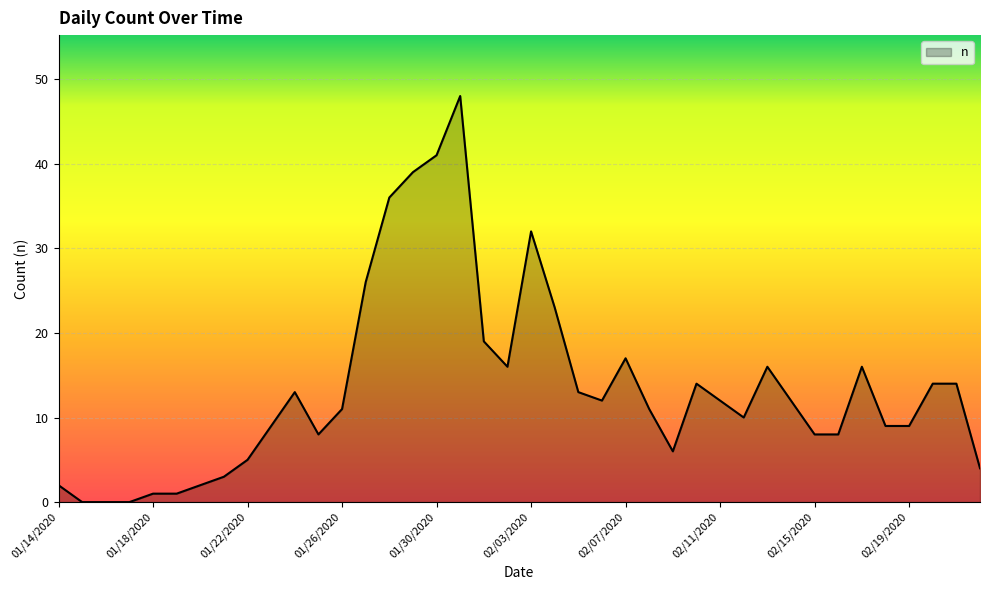

What is the difference between the maximum and minimum values?

48